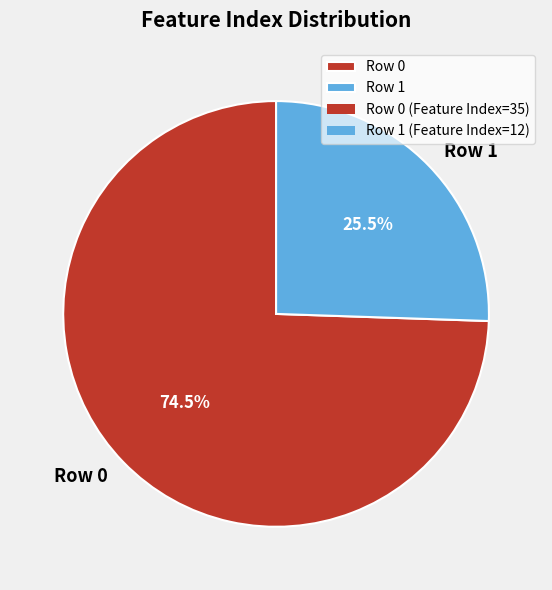

Which category accounts for the majority?

Row 0